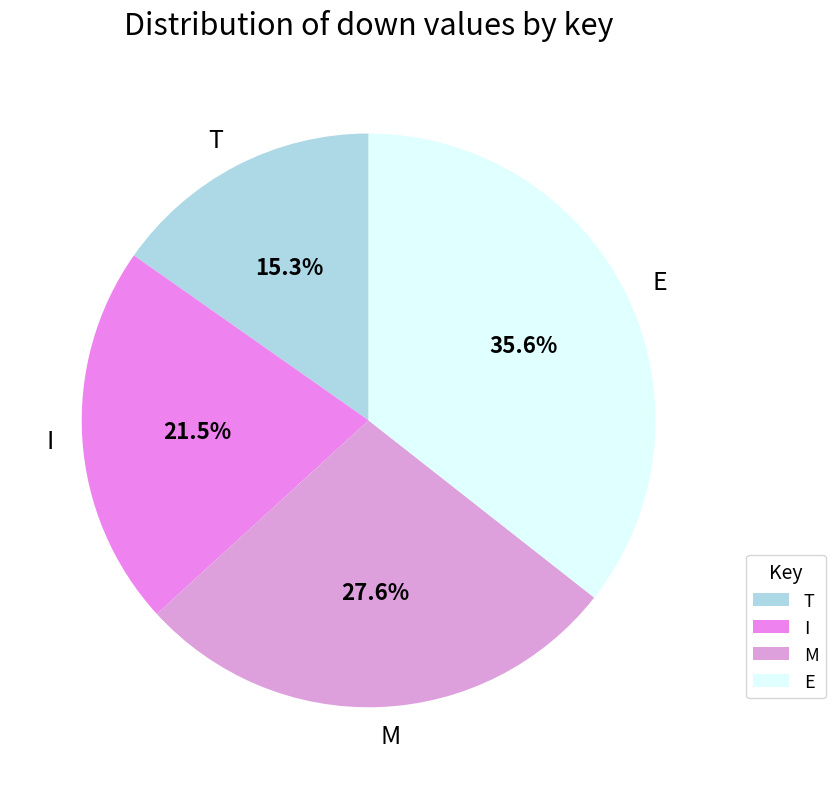

Is T the majority of the pie?

No